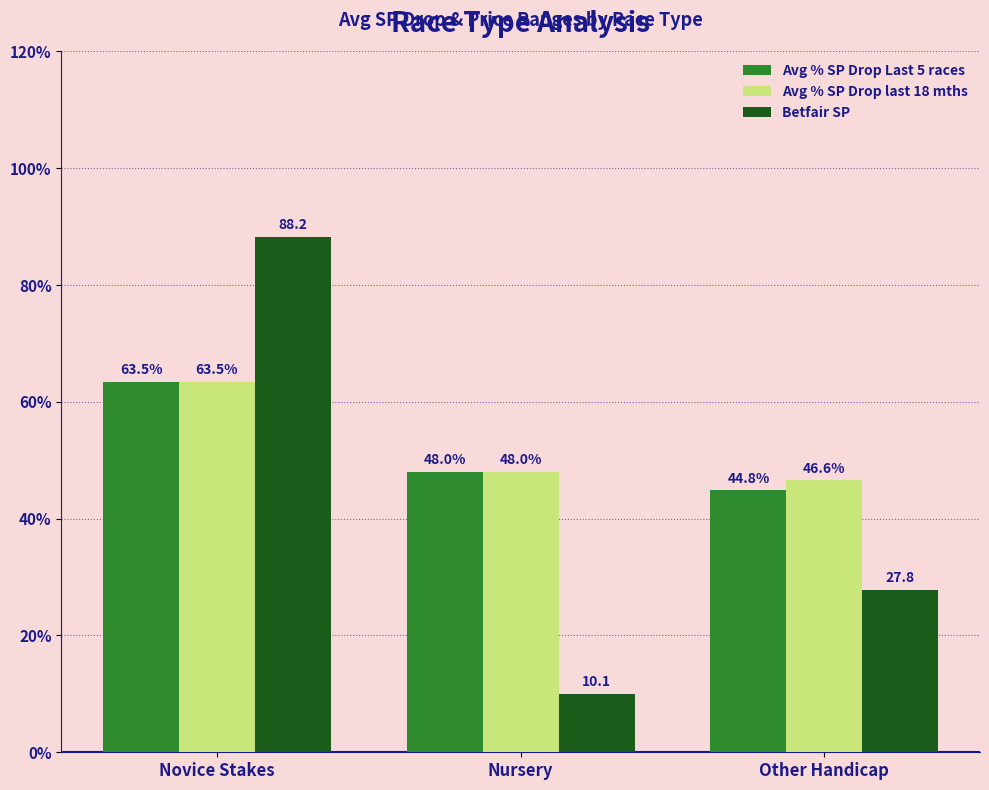

What are all the series names shown in the legend?

Avg % SP Drop Last 5 races, Avg % SP Drop last 18 mths, Betfair SP